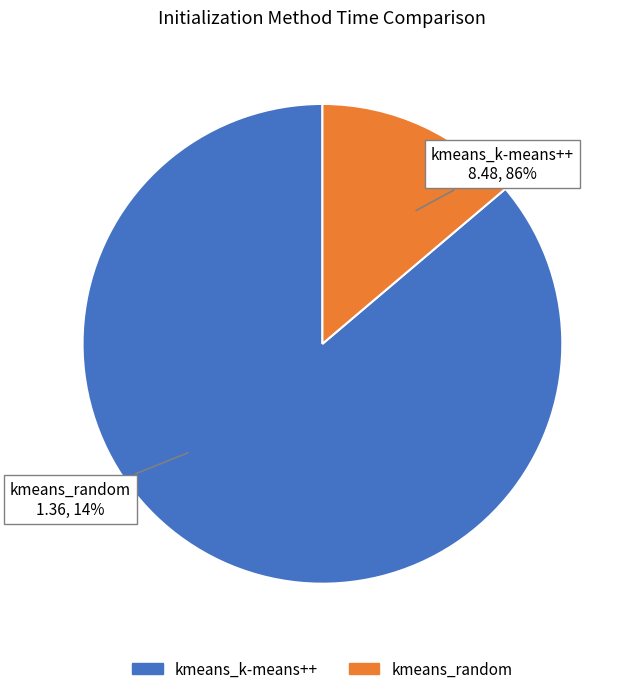

Is it true that kmeans_k-means++ is 78% of the pie?

False